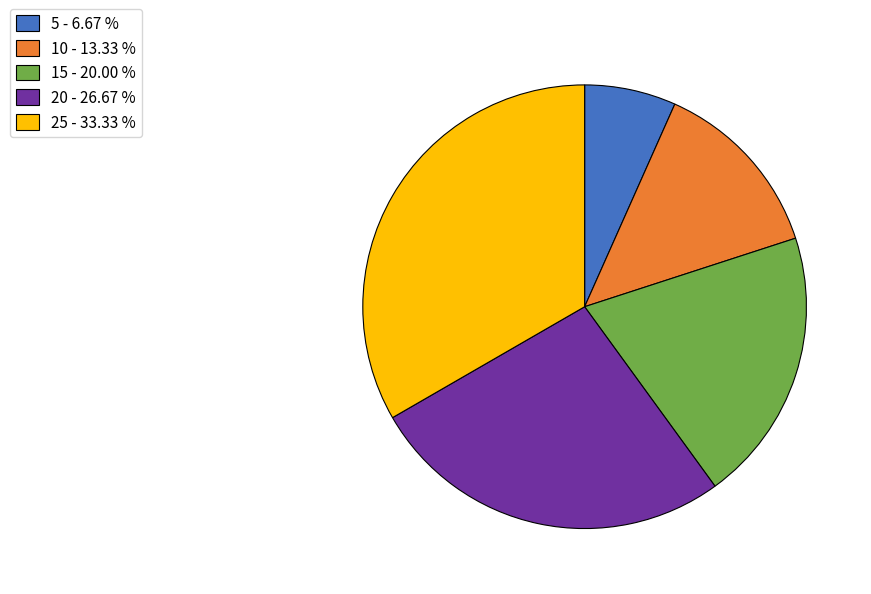

Is 15 - 20.00 % the majority of the pie?

No